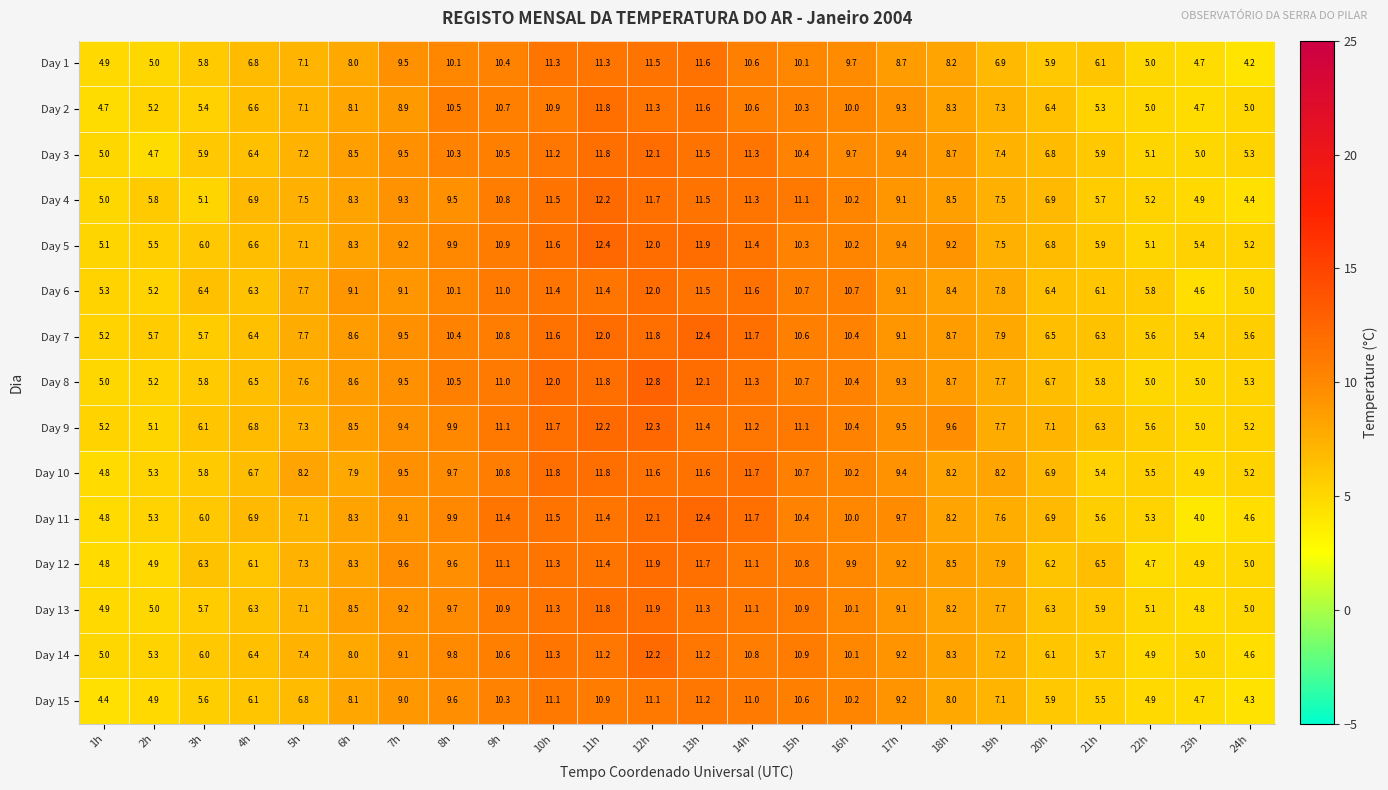

True or false: Day 4 has a value of 6.9 at 20h.

True